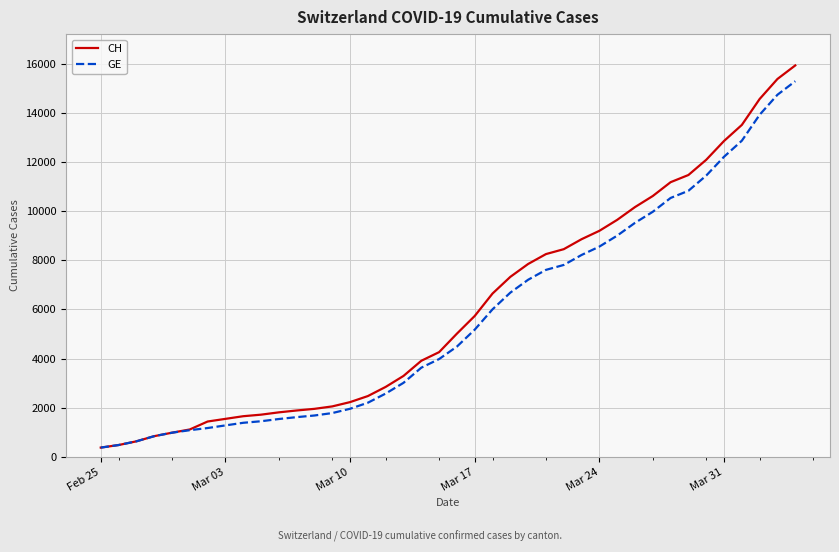

What is the maximum value for GE?

15284